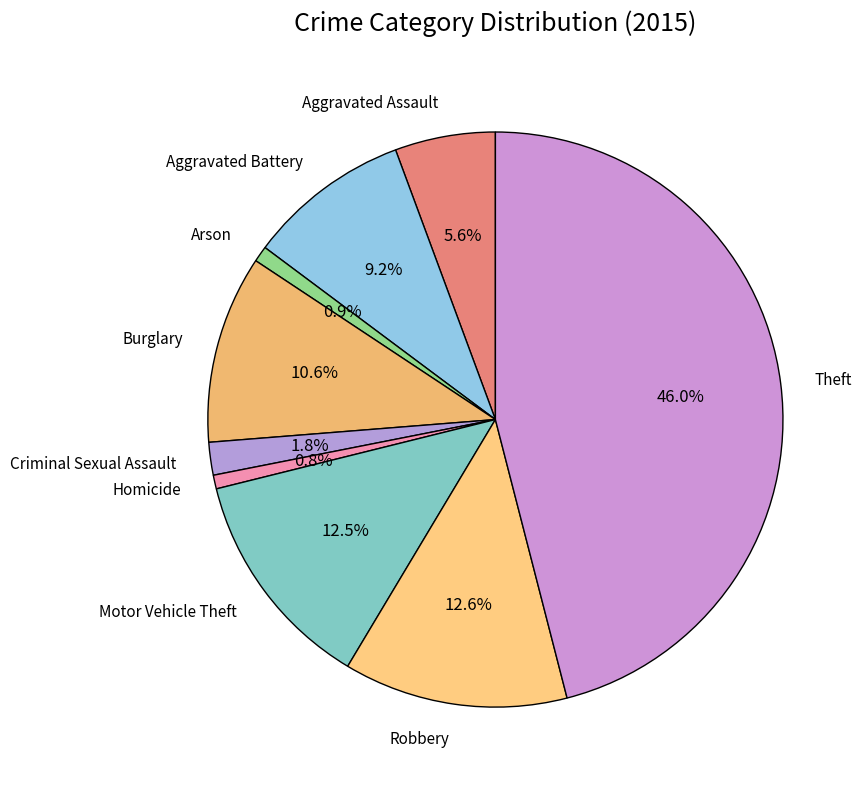

Which slice is the largest?

Theft